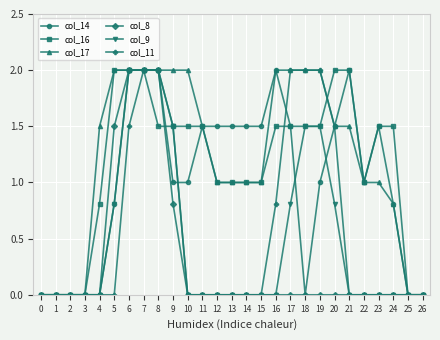

Reading left to right, what are all the values shown in this chart?

col_14: 0.0	0.0	0.0	0.0	0.0	0.8	2.0	2.0	2.0	1.0	1.0	1.5	1.5	1.5	1.5	1.5	2.0	1.5	0.0	1.0	1.5	2.0	1.0	1.5	0.8	0.0	0.0
col_16: 0.0	0.0	0.0	0.0	0.8	2.0	2.0	2.0	1.5	1.5	1.5	1.5	1.0	1.0	1.0	1.0	1.5	1.5	1.5	1.5	2.0	2.0	1.0	1.5	1.5	0.0	0.0
col_17: 0.0	0.0	0.0	0.0	1.5	2.0	2.0	2.0	2.0	2.0	2.0	1.5	1.0	1.0	1.0	1.0	2.0	2.0	2.0	2.0	1.5	1.5	1.0	1.0	0.8	0.0	0.0
col_8: 0.0	0.0	0.0	0.0	0.0	1.5	2.0	2.0	2.0	0.8	0.0	0.0	0.0	0.0	0.0	0.0	0.0	0.0	0.0	0.0	0.0	0.0	0.0	0.0	0.0	0.0	0.0
col_9: 0.0	0.0	0.0	0.0	0.0	0.8	2.0	2.0	2.0	1.5	0.0	0.0	0.0	0.0	0.0	0.0	0.0	0.8	1.5	1.5	0.8	0.0	0.0	0.0	0.0	0.0	0.0
col_11: 0.0	0.0	0.0	0.0	0.0	0.0	1.5	2.0	2.0	1.5	0.0	0.0	0.0	0.0	0.0	0.0	0.8	2.0	2.0	2.0	1.5	0.0	0.0	0.0	0.0	0.0	0.0